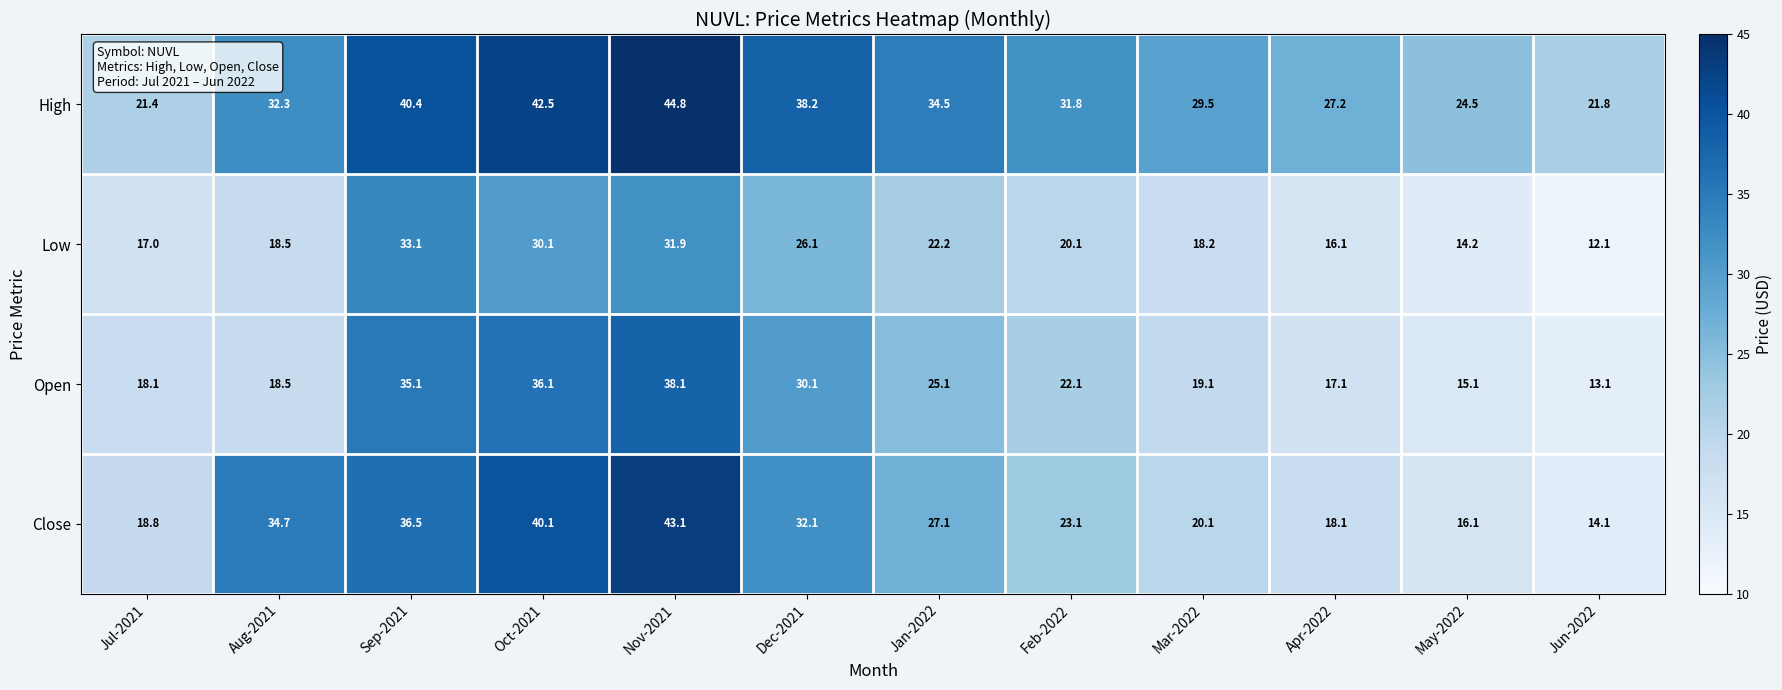

Is it true that Open equals 13.1 at Jun-2022?

True